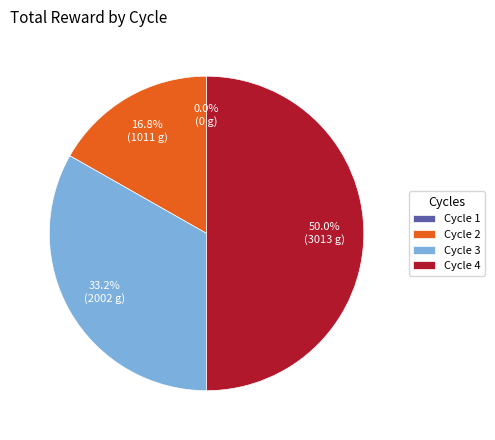

To the nearest percent, what percentage of the pie is 3?

33%